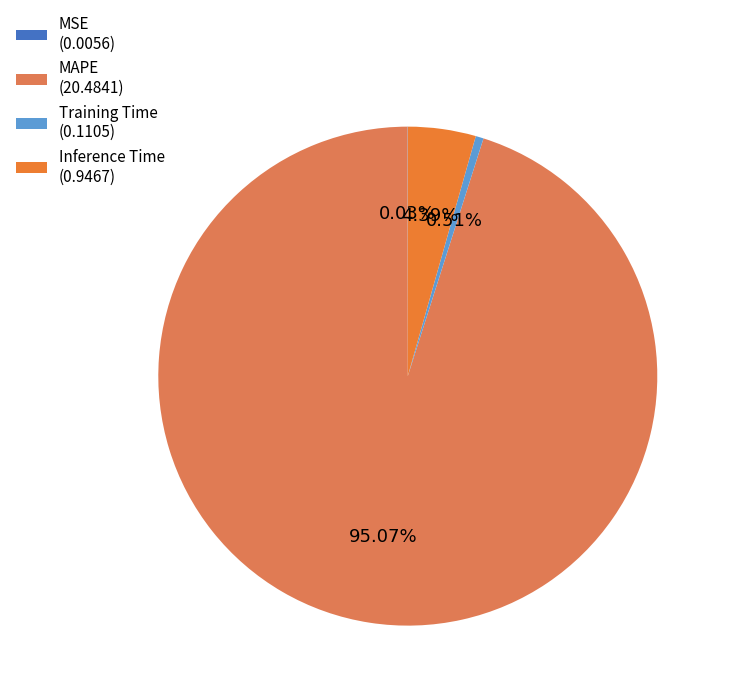

To the nearest percent, what is the average slice percentage?

25%